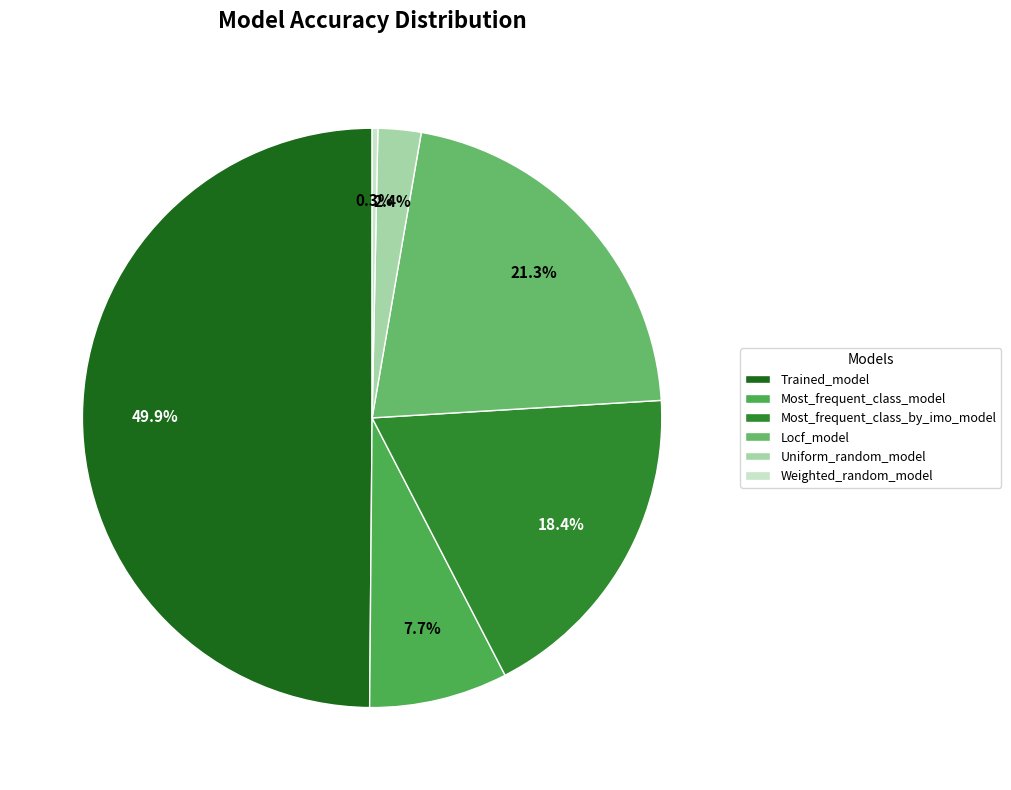

To the nearest percent, what is the average slice percentage?

17%